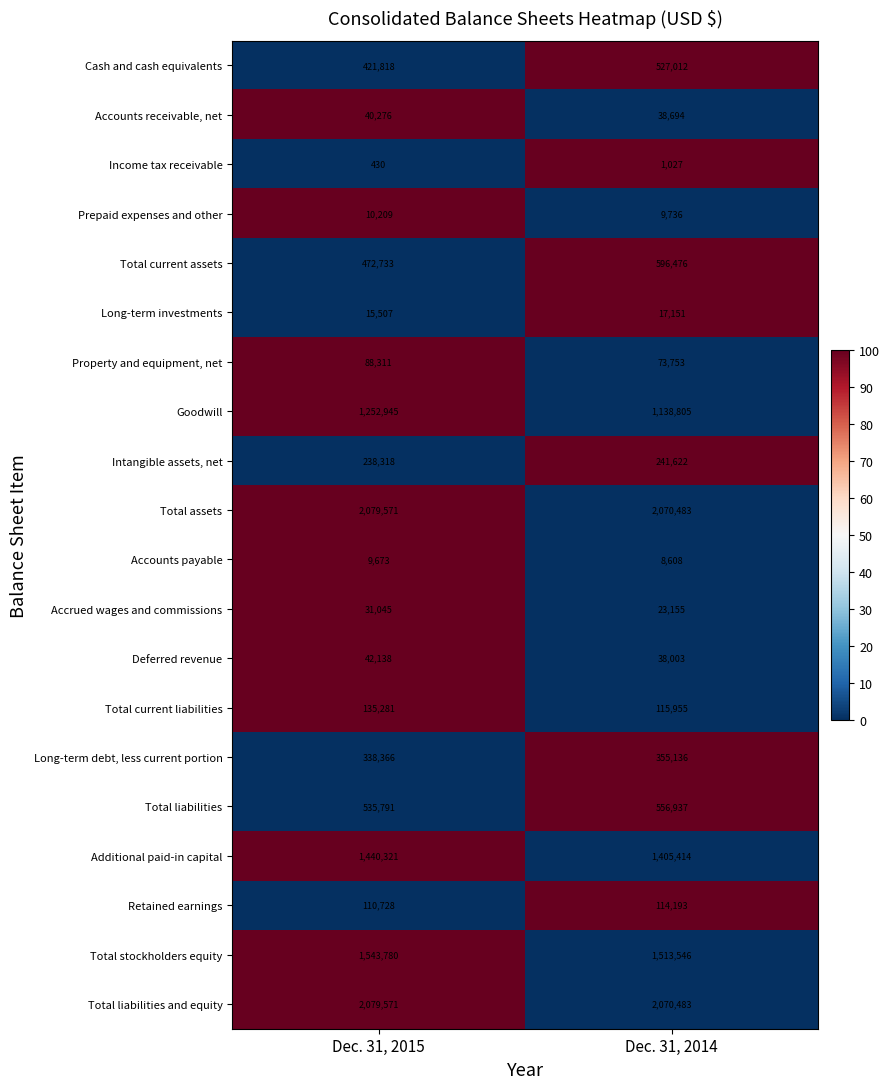

Which label corresponds to the largest value in the chart?

Dec. 31, 2015